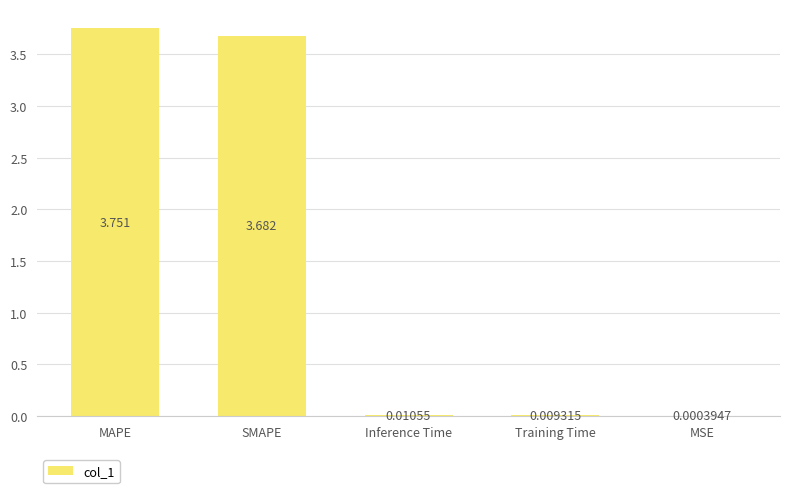

At which label is the value closest to 1?

Inference Time